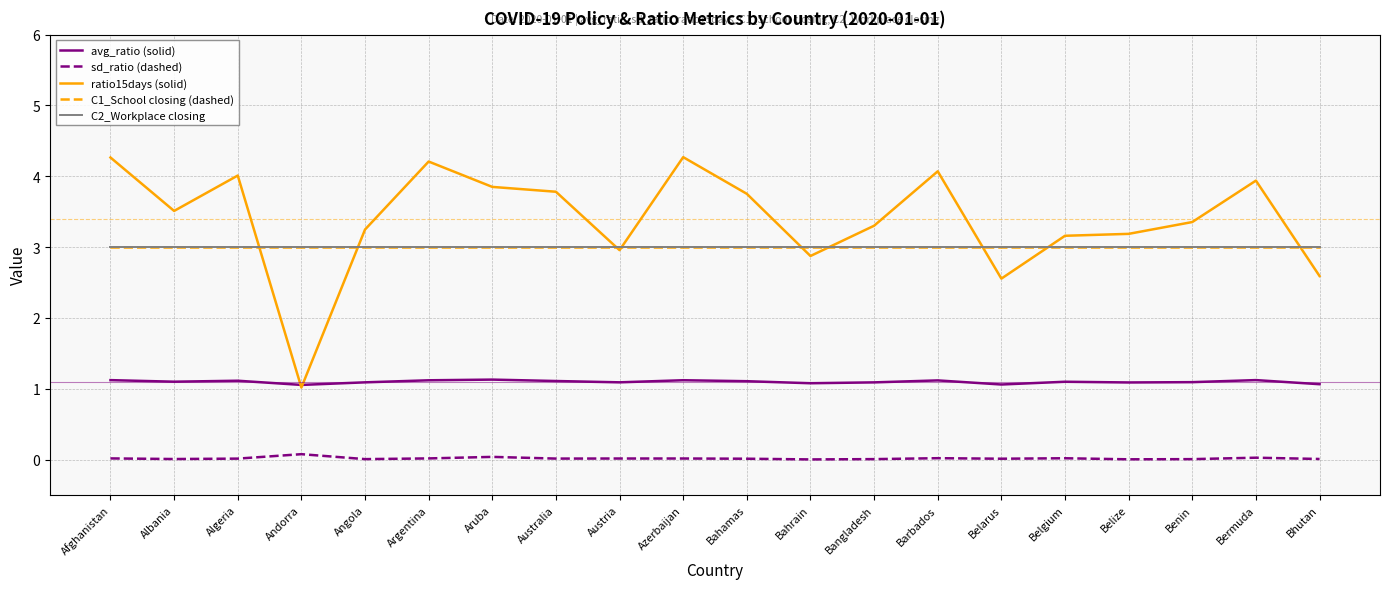

Is this an area chart (filled region under the line)?

No